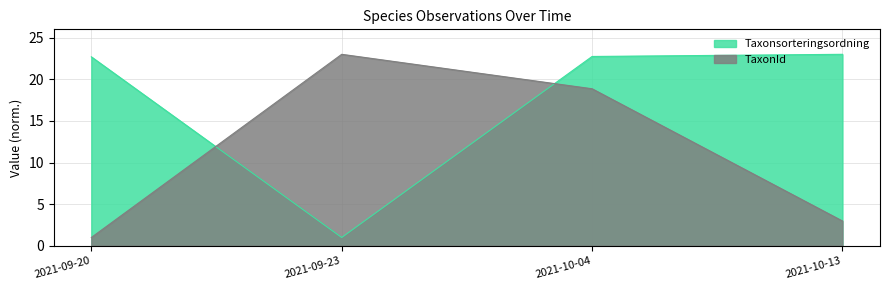

How many series are shown in this chart?

2